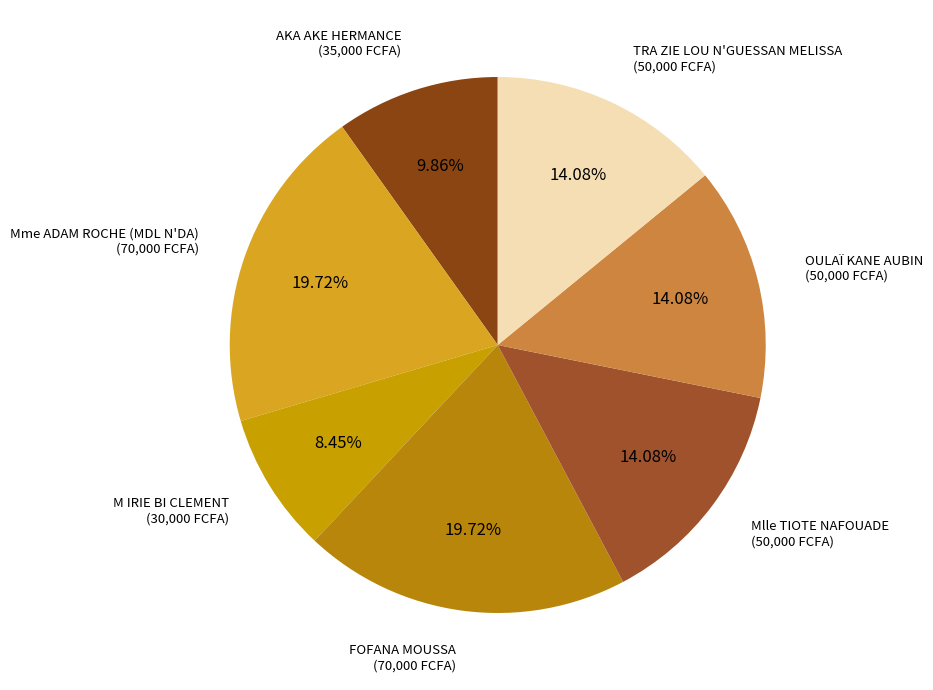

Approximately how many times larger is the value at TRA ZIE LOU N'GUESSAN MELISSA compared to M IRIE BI CLEMENT?

1.7